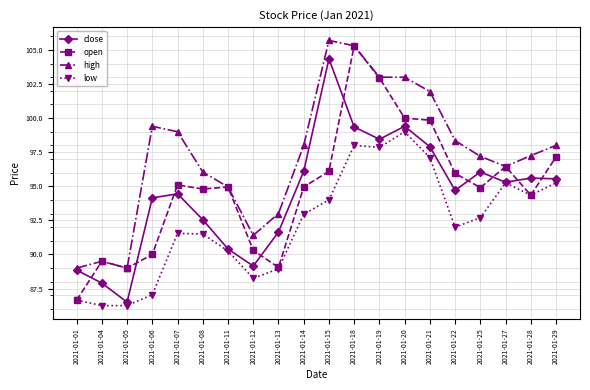

At how many categories does at least one series exceed 92?

16